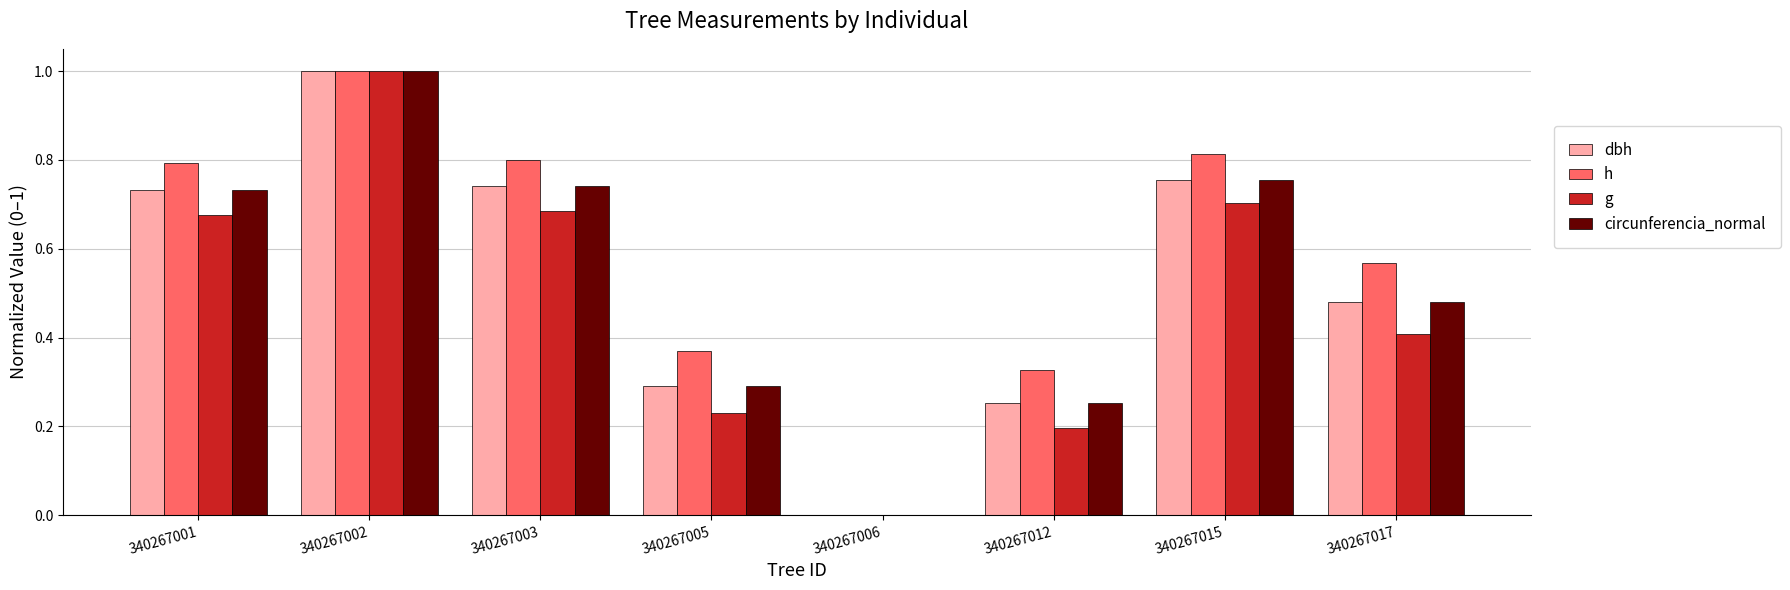

What is the highest value of the h series?

1.0